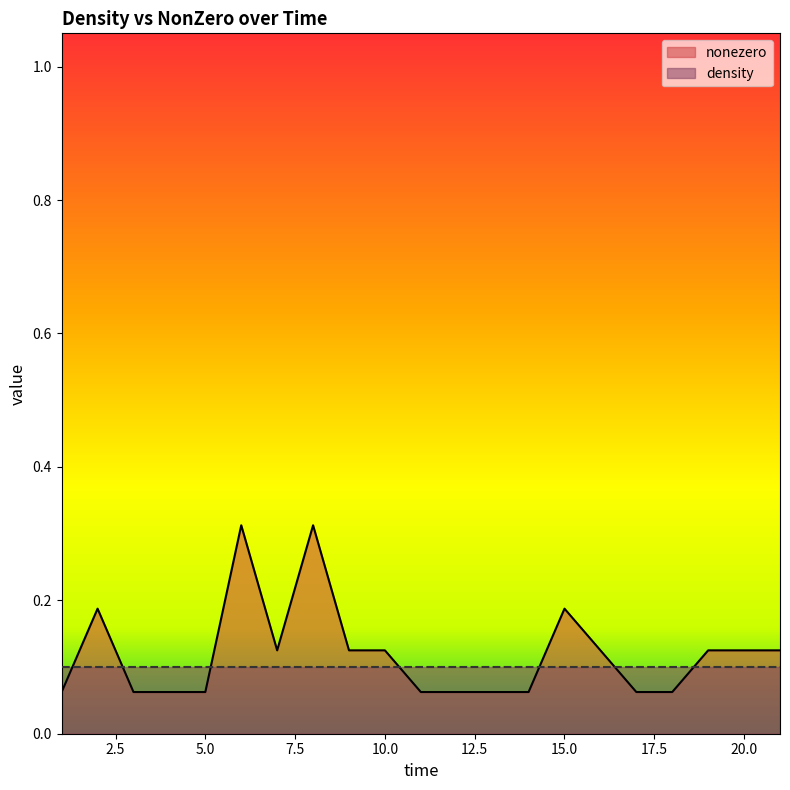

What is the difference between the maximum and second lowest values?

0.2